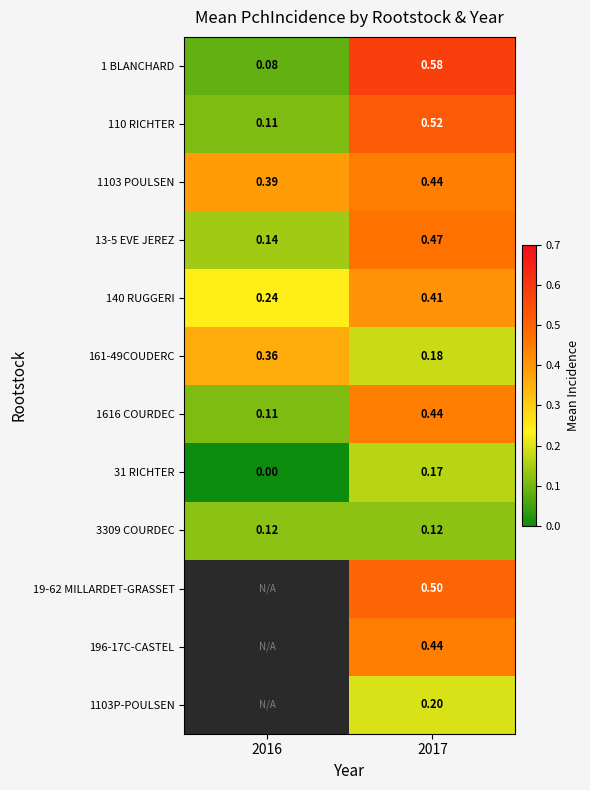

Is the value of 3309 COURDEC at 2017 greater than the value of 1616 COURDEC at 2017?

No